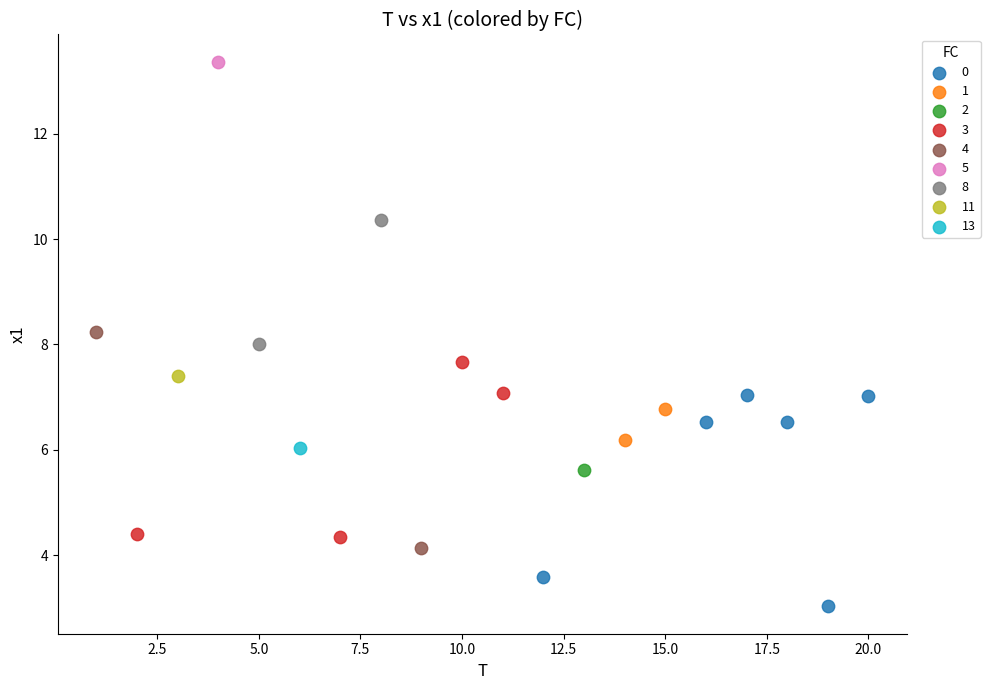

What are all the series names shown in the legend?

0, 1, 2, 3, 4, 5, 8, 11, 13